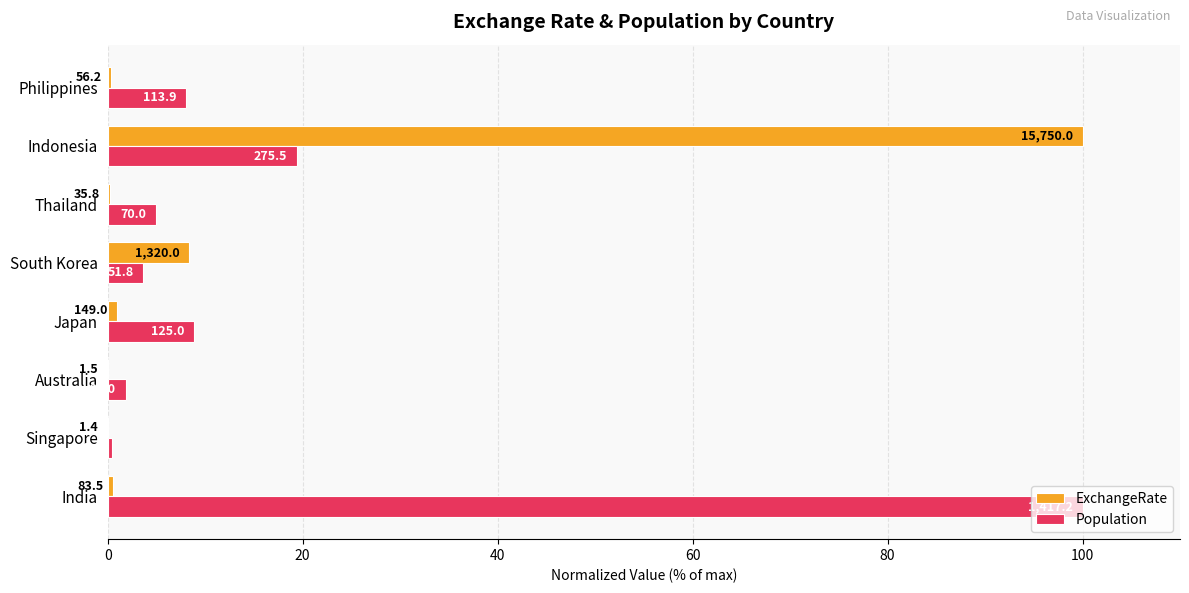

What are all the series names shown in the legend?

ExchangeRate, Population